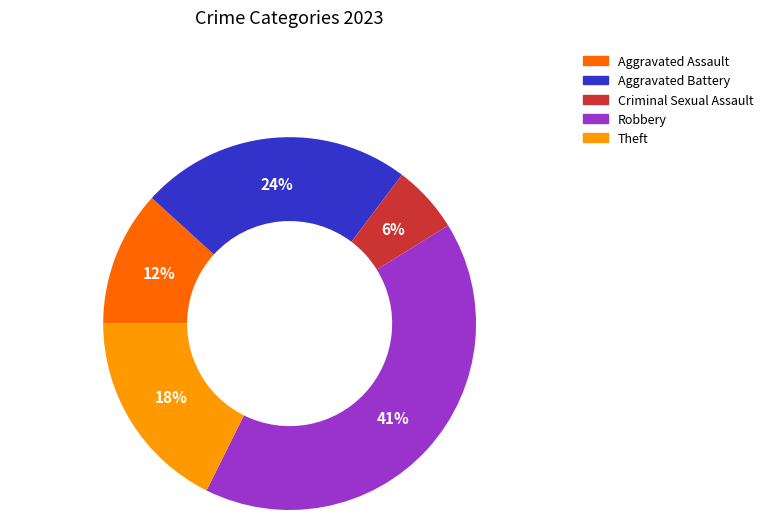

Does Aggravated Battery represent more than half of the total?

No